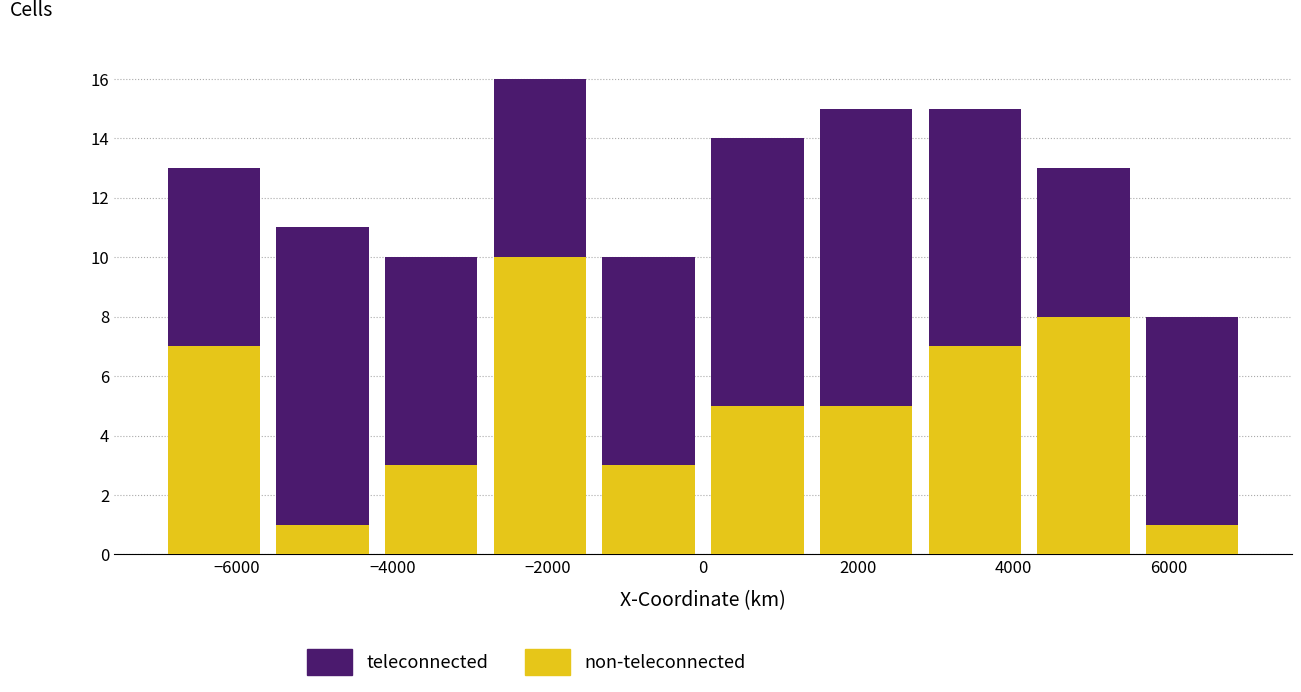

Reading left to right, transcribe this chart: for each stacked bar, give the range it covers on the x-axis and its total height. The values are not printed on the chart, so give them approximately, as read against the axis.

-7000 to -5600: 13
-5600 to -4200: 11
-4200 to -2800: 10
-2800 to -1400: 16
-1400 to 0: 10
0 to 1400: 14
1400 to 2800: 15
2800 to 4200: 15
4200 to 5600: 13
5600 to 7000: 8